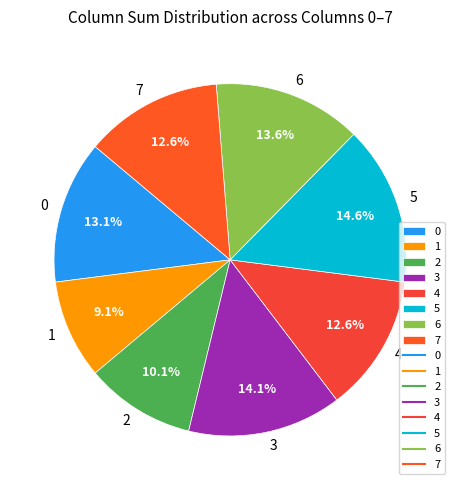

The 1 slice represents 20% of the pie. True or false?

False